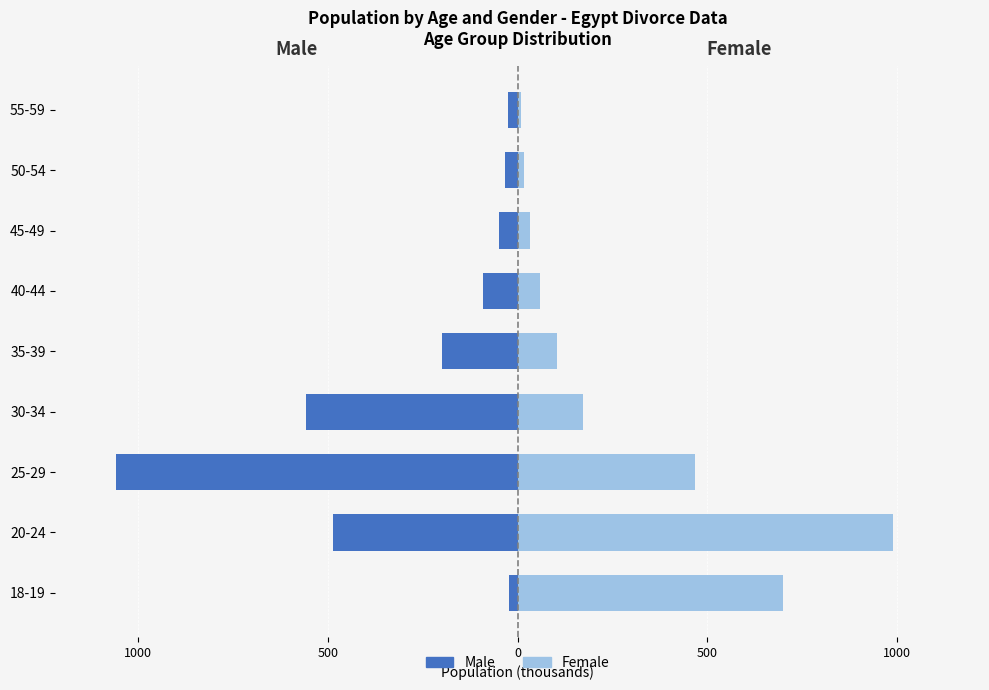

Is it true that Male equals -25.8 at 55-59?

True